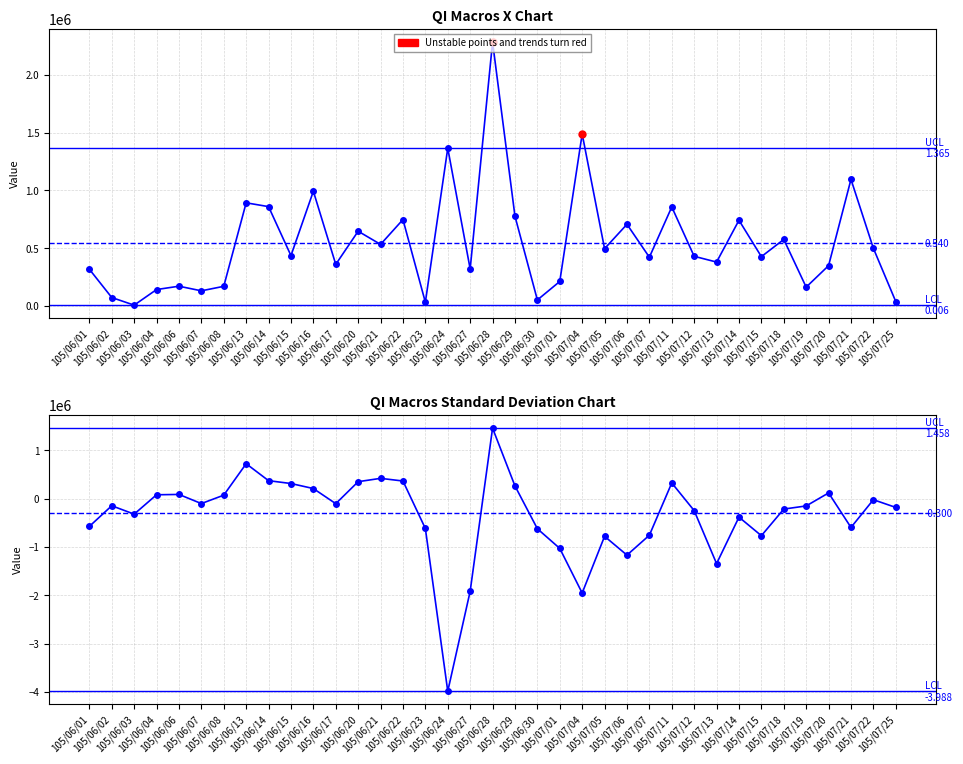

What is the maximum value for col_1?

2284000